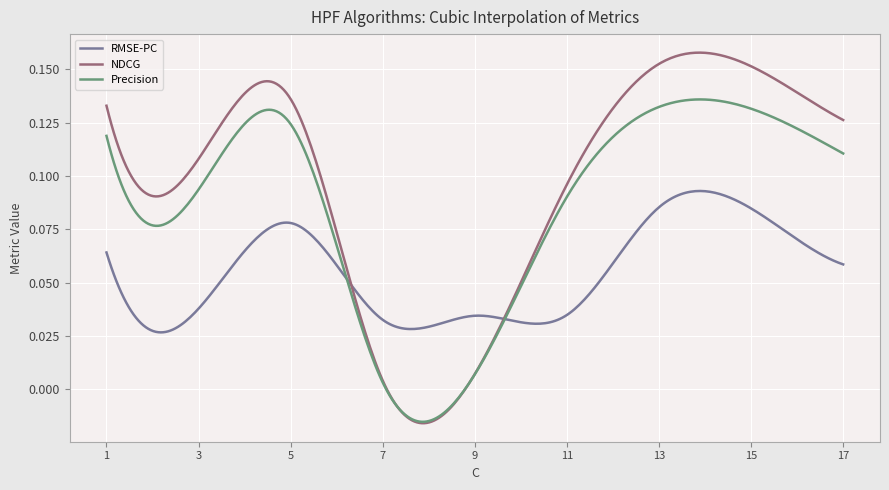

Rank the series by their average value, from lowest to highest.

RMSE-PC, Precision, NDCG